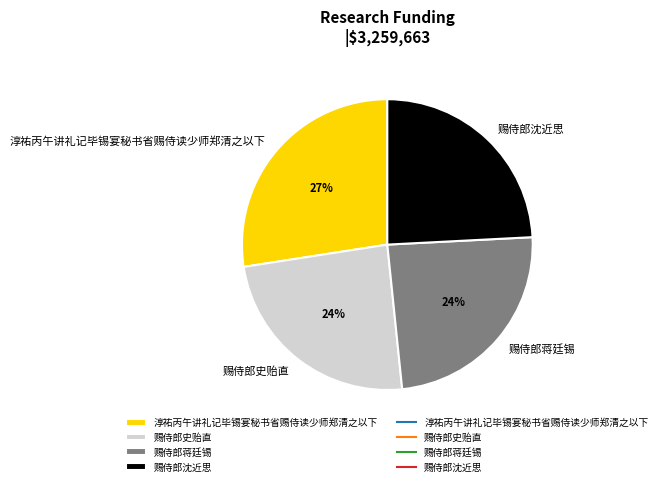

Approximately how many times larger is the value at 赐侍郎蒋廷锡 compared to 赐侍郎史贻直?

1.0